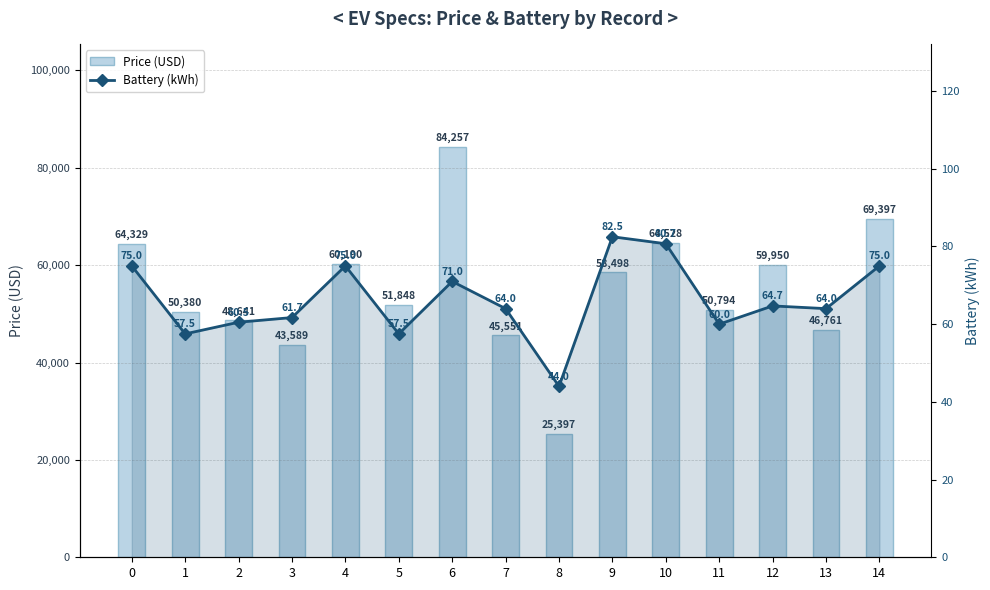

What is the smallest value displayed?

44.0